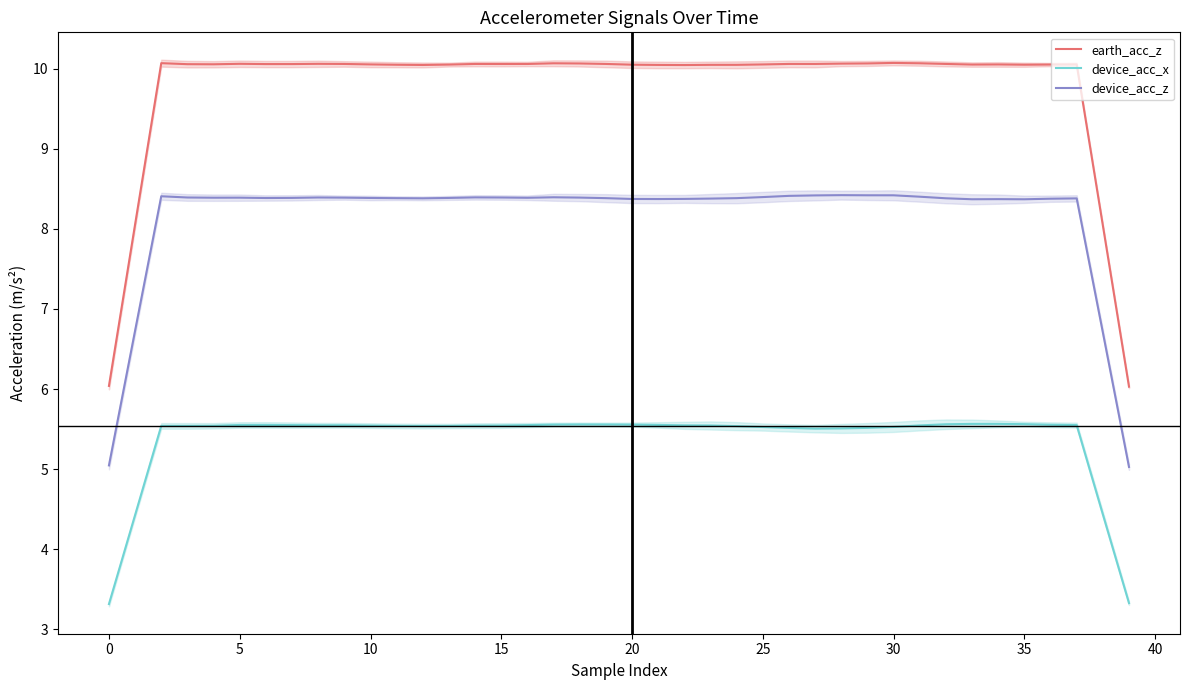

Is it true that device_acc_z equals 14.2 at 15?

False